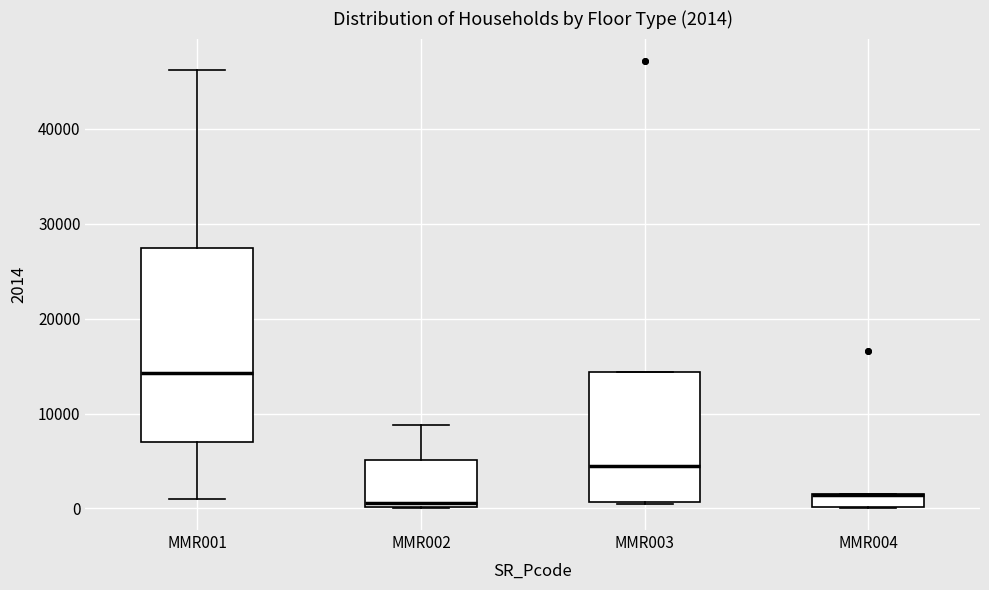

Comparing the boxes themselves (not the whiskers), which one is the tallest?

MMR001